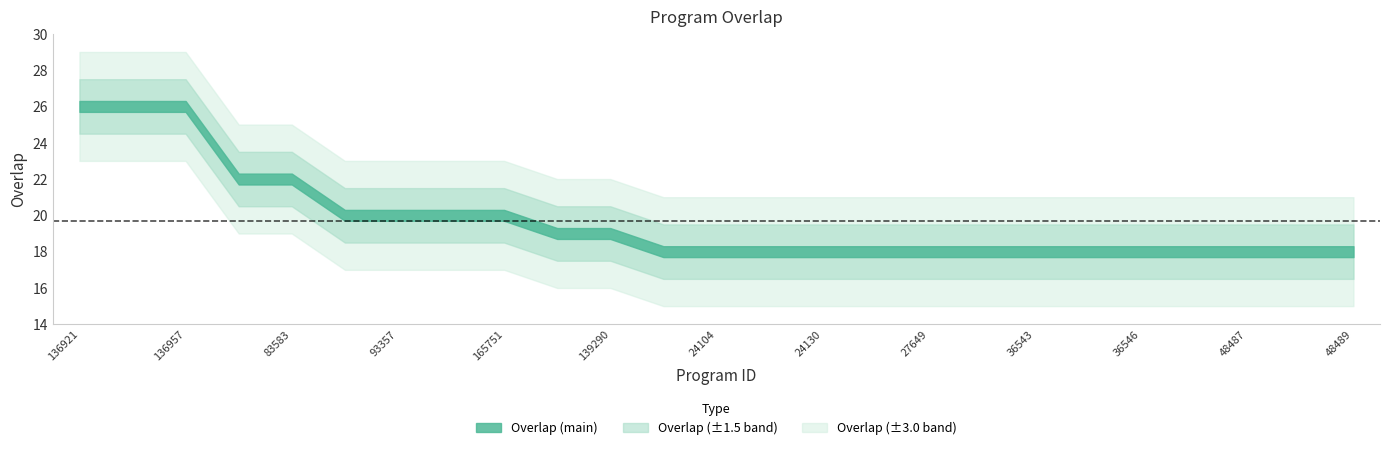

Rank the categories by value from highest to lowest.

136921, 136926, 136957, 55275, 83583, 85952, 93357, 103460, 165751, 117110, 139290, 24091, 24104, 24117, 24130, 24143, 27649, 33484, 36543, 36545, 36546, 48473, 48487, 48488, 48489